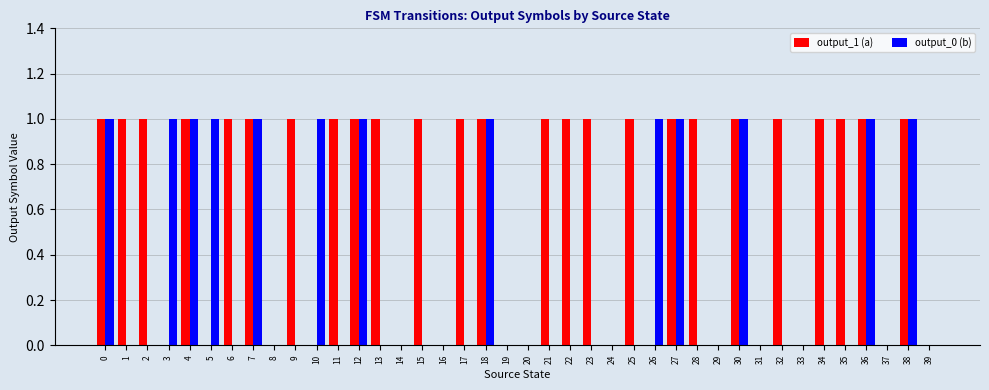

The value of output_0 (b) at 30 is 1. True or false?

True